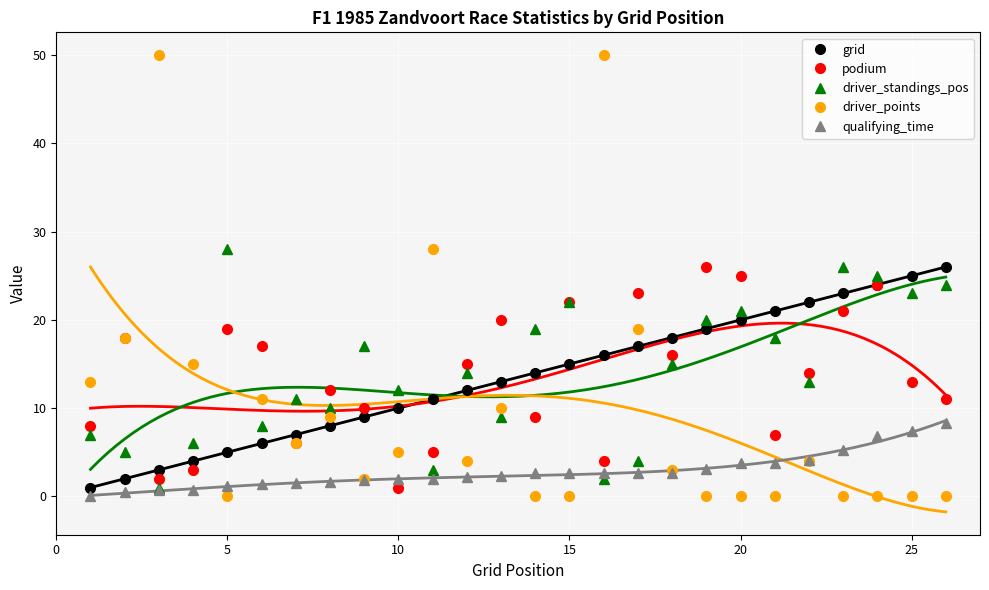

True or false: driver_points has more than 1 points higher than both neighbors.

True